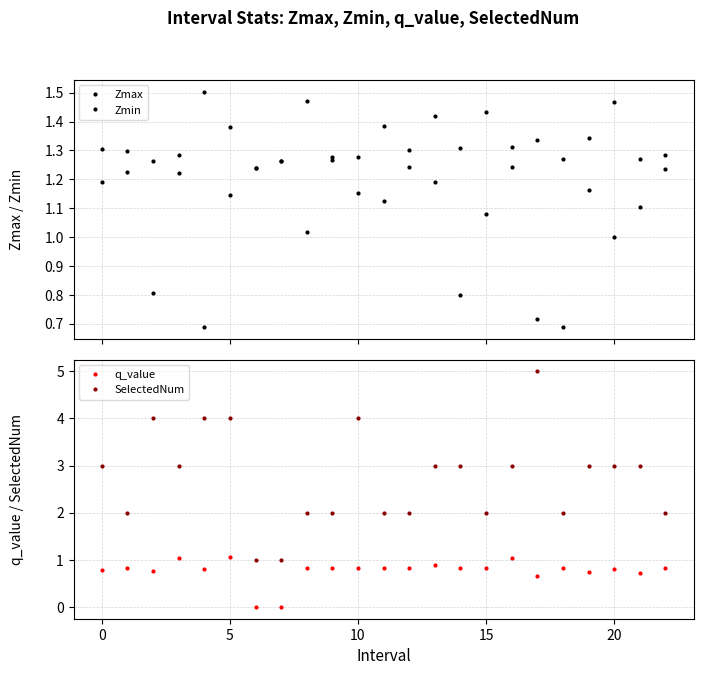

What is the approximate value of SelectedNum at 20?

3.0